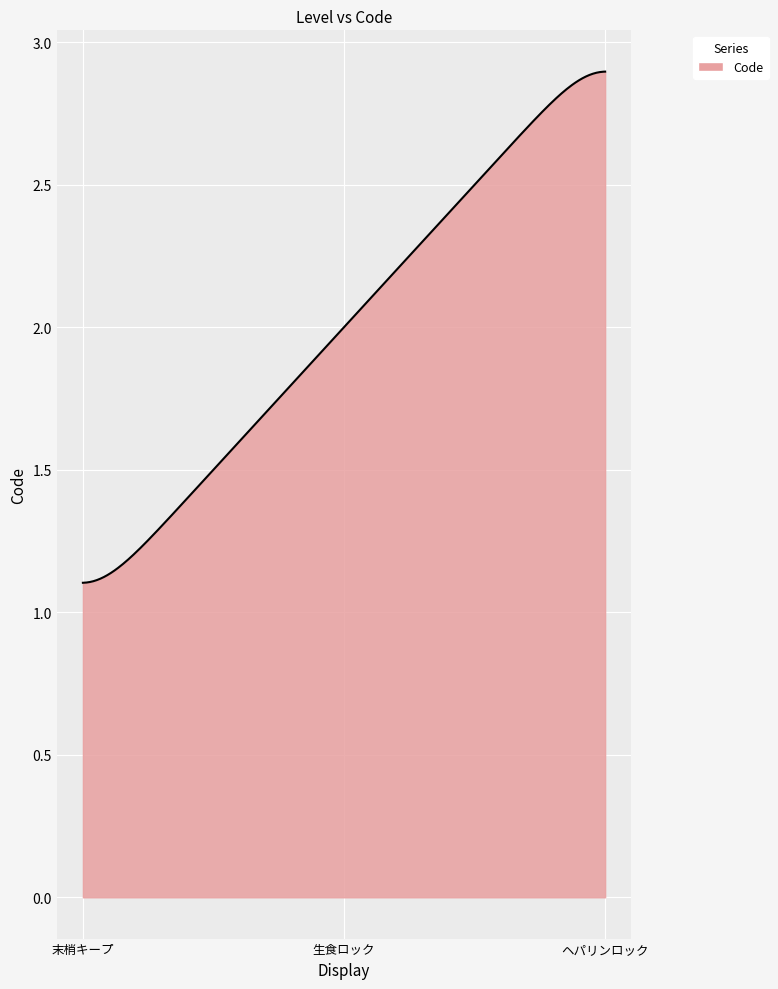

What is the label of the 1st point from the right?

ヘパリンロック